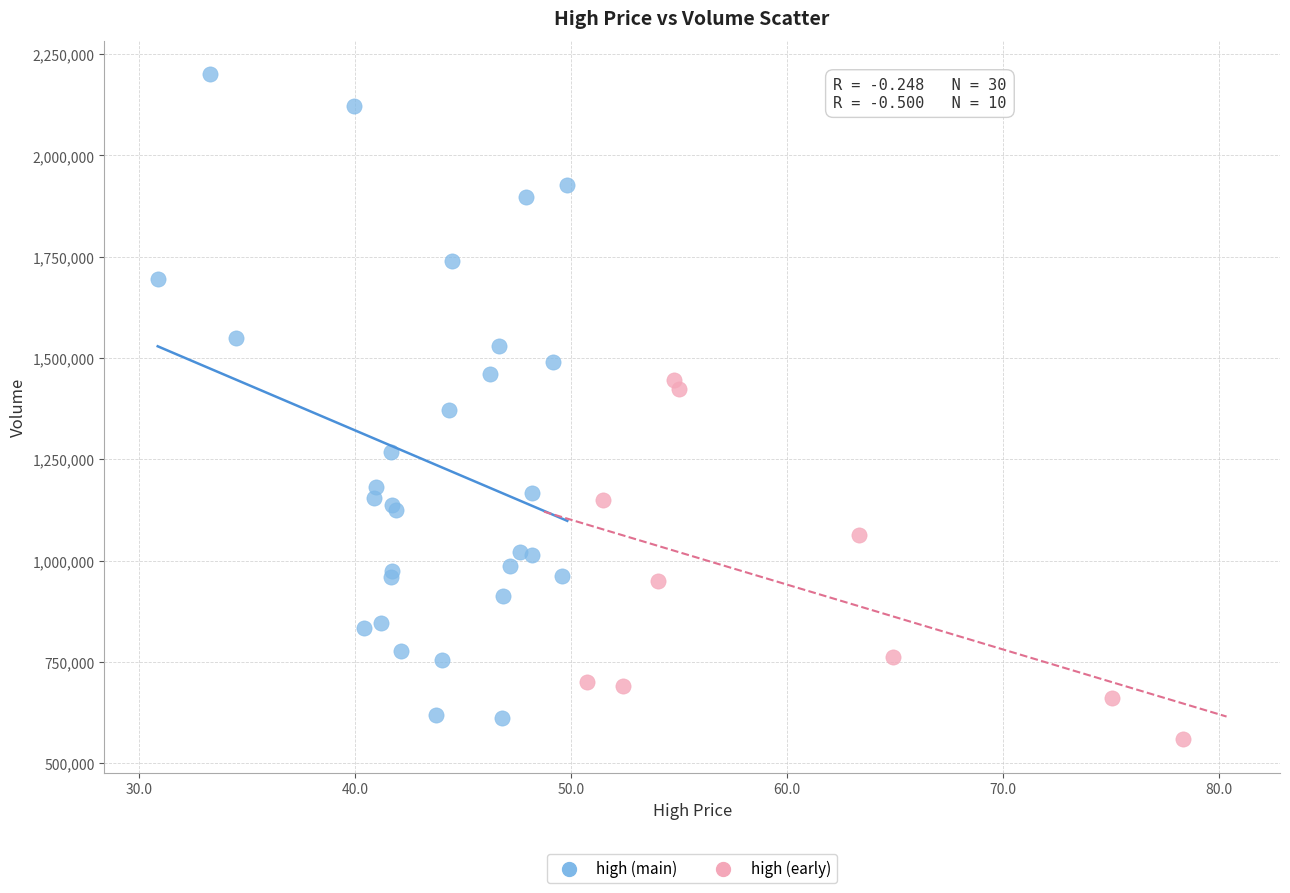

Which series has the widest spread of Y values?

high (main)